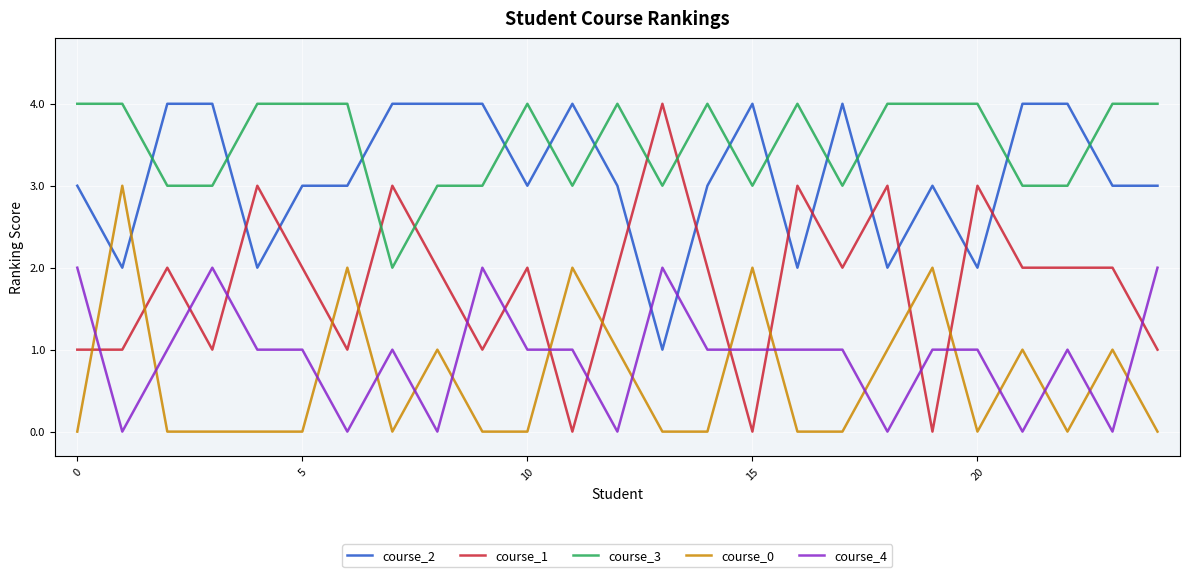

Which series has the widest spread of values?

course_1